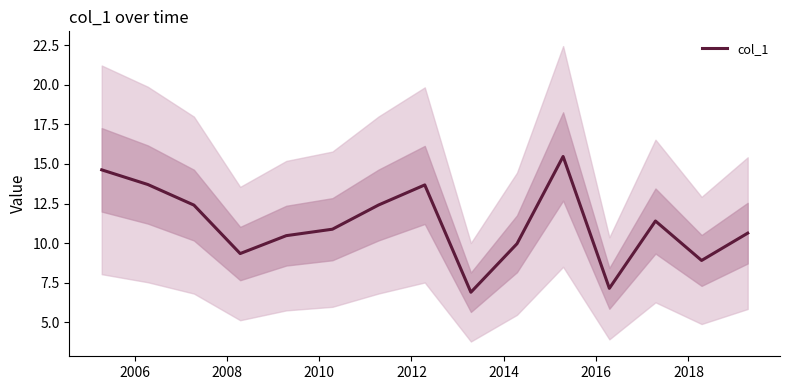

What is the difference between the maximum and minimum values?

8.6